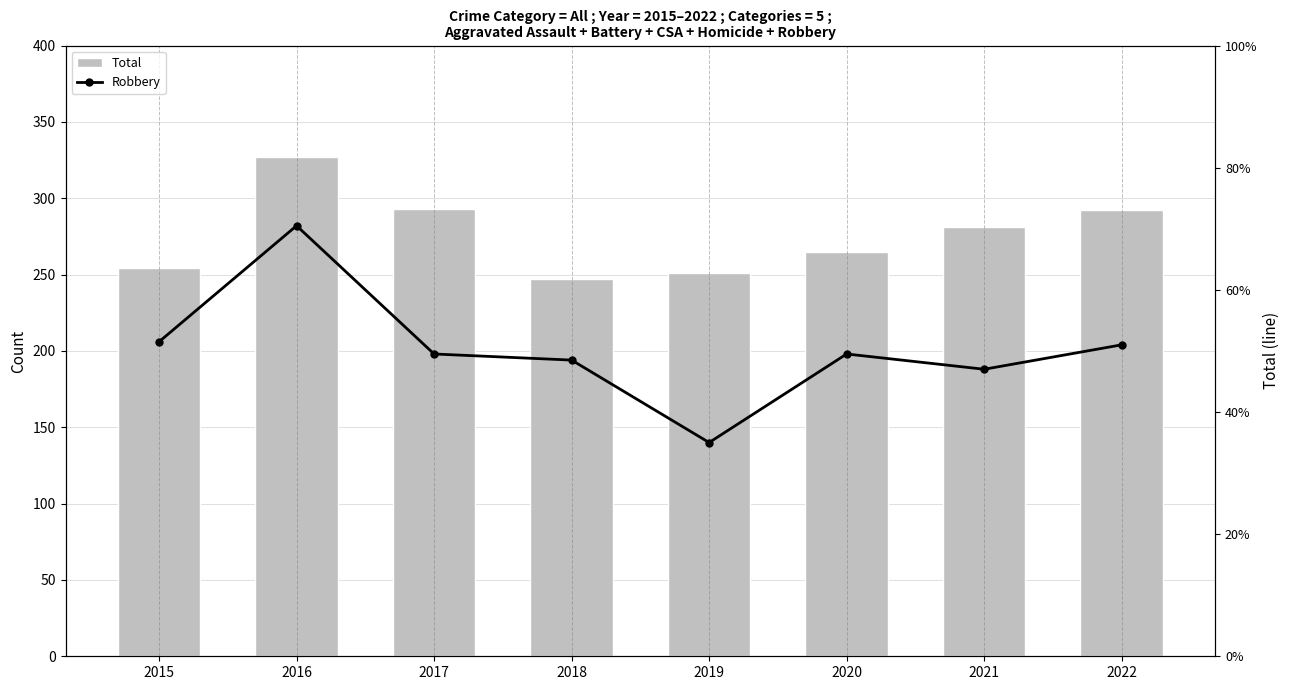

True or false: Total has a value of 465 at 2016.

False